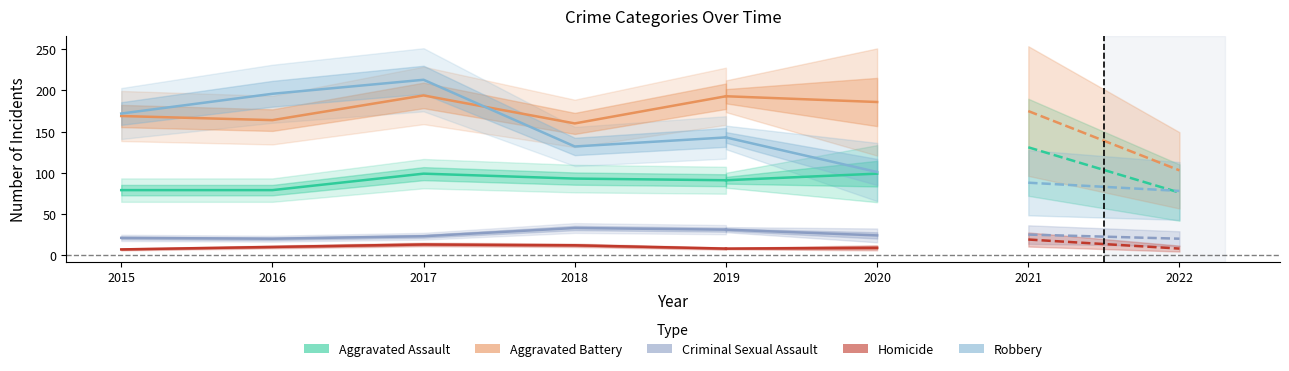

What are all the series names shown in the legend?

Aggravated Assault, Aggravated Battery, Criminal Sexual Assault, Homicide, Robbery